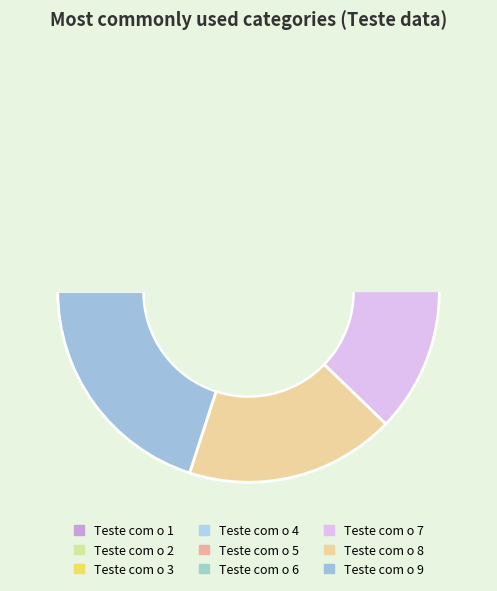

Between Teste com o 8 and Teste com o 1, which is larger?

Teste com o 8